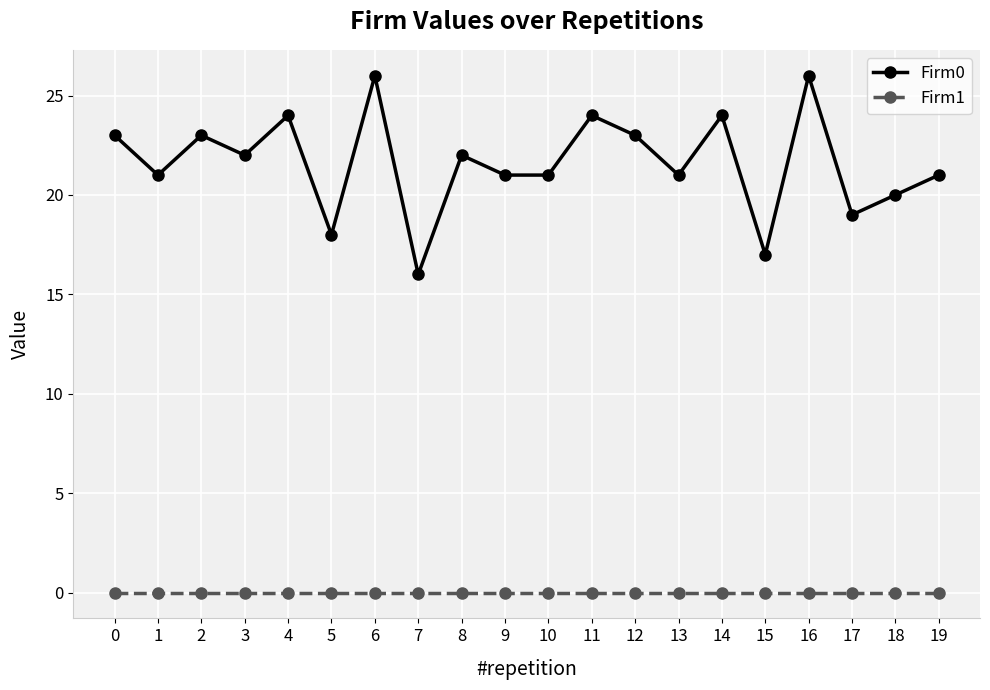

True or false: Firm0 and Firm1 cross at least once.

False